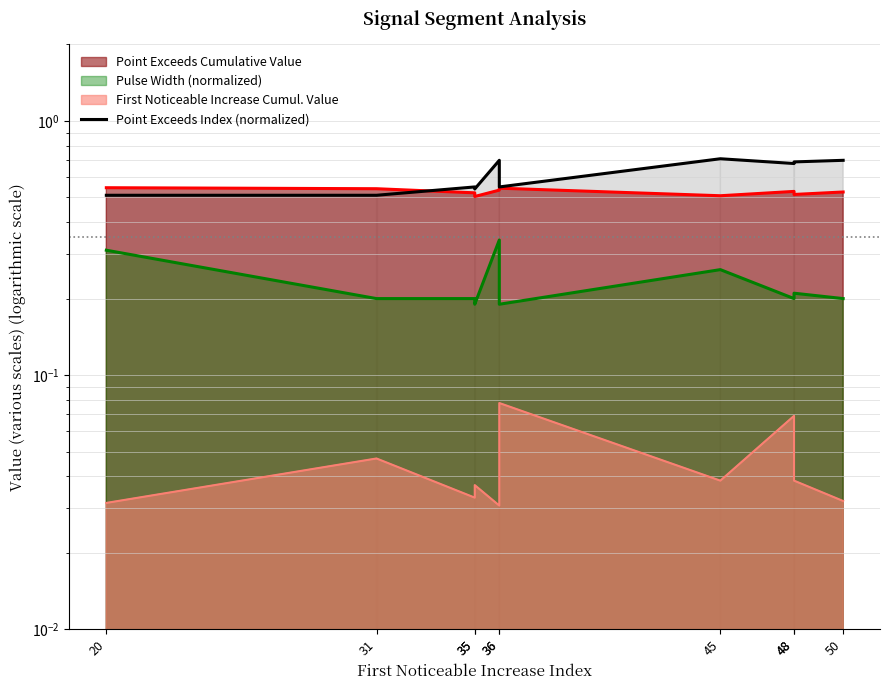

How many points are higher than both their immediate neighbors (excluding endpoints)?

3